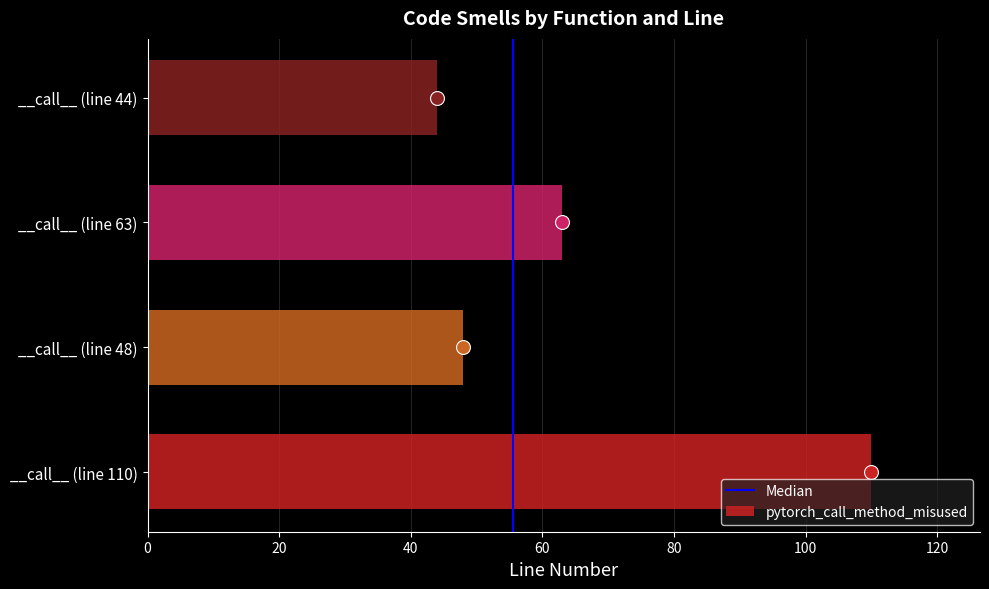

What is the average value?

66